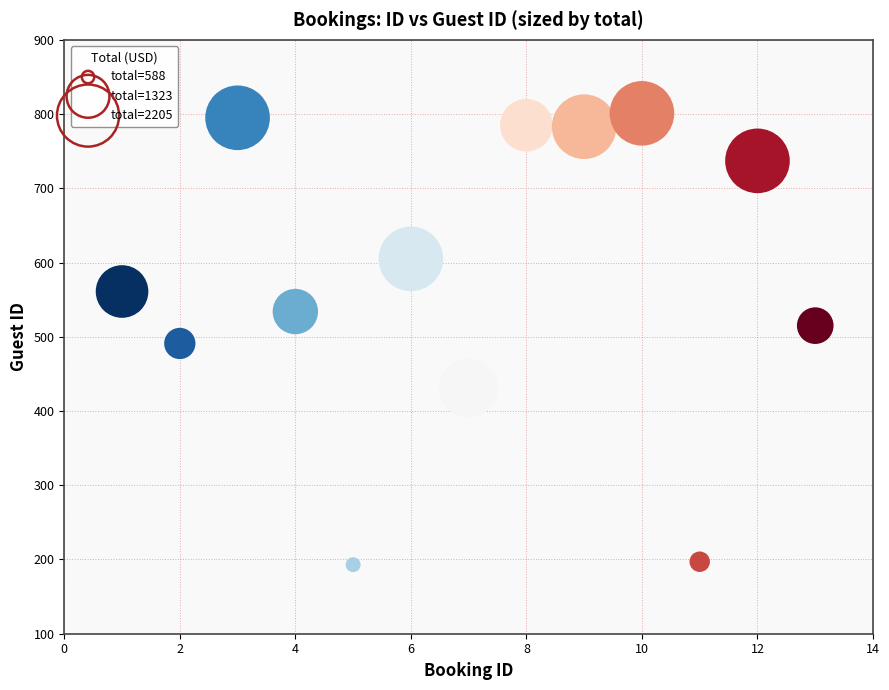

What is the range of Y values (max minus min)?

608